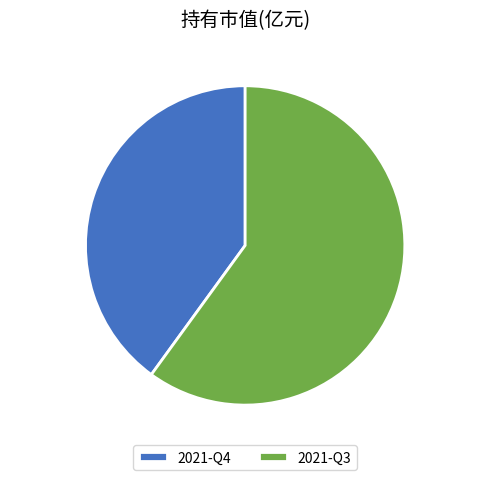

To the nearest percent, what percentage of the pie is 2021-Q3?

60%